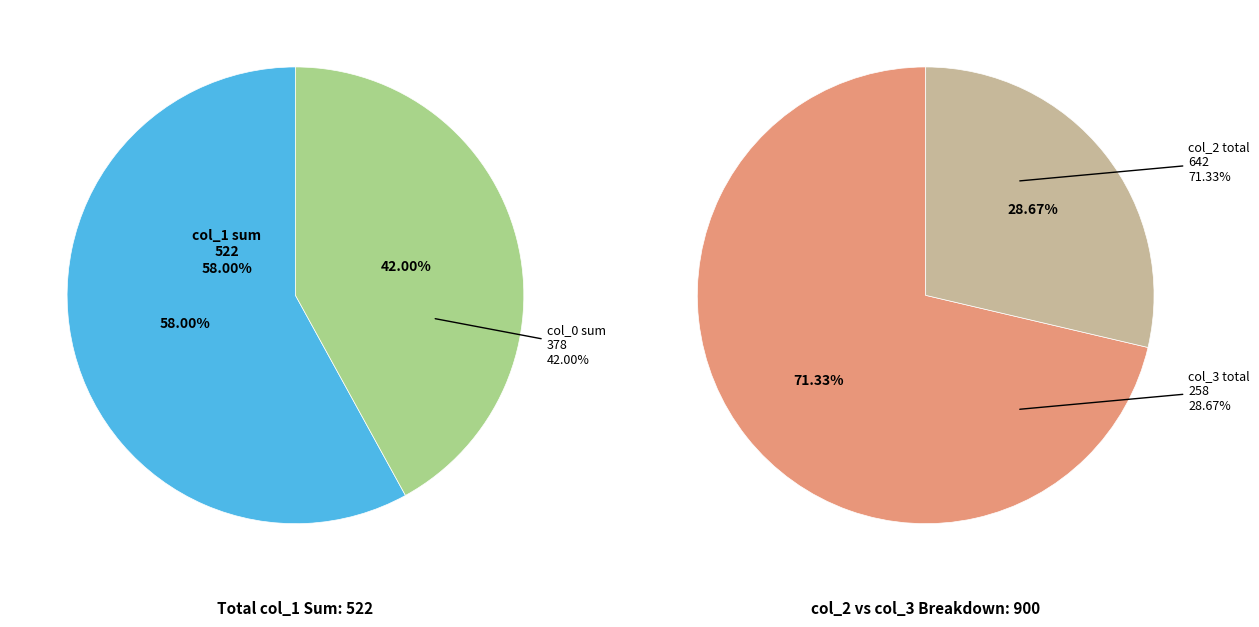

Which series has the largest range (max minus min)?

col_1